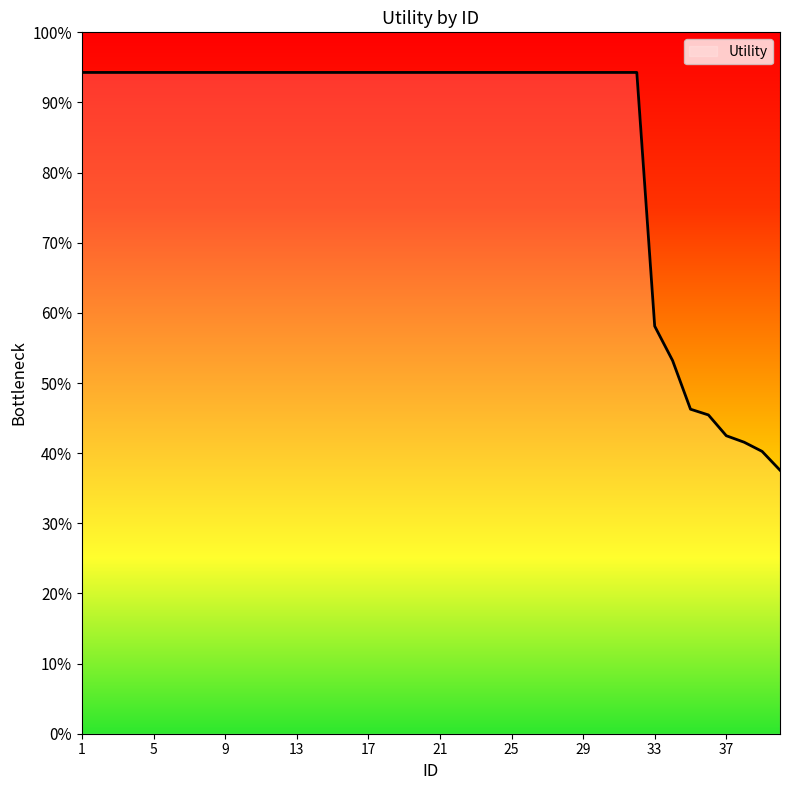

Does the chart have visible grid lines?

No